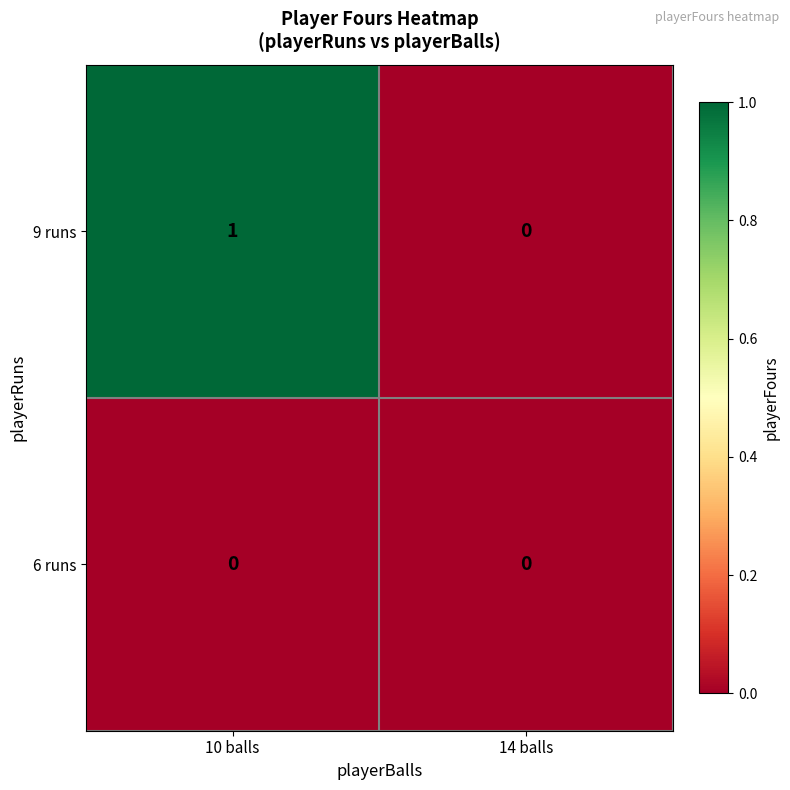

Between 10 balls and 14 balls, which series saw the biggest shift?

9 runs